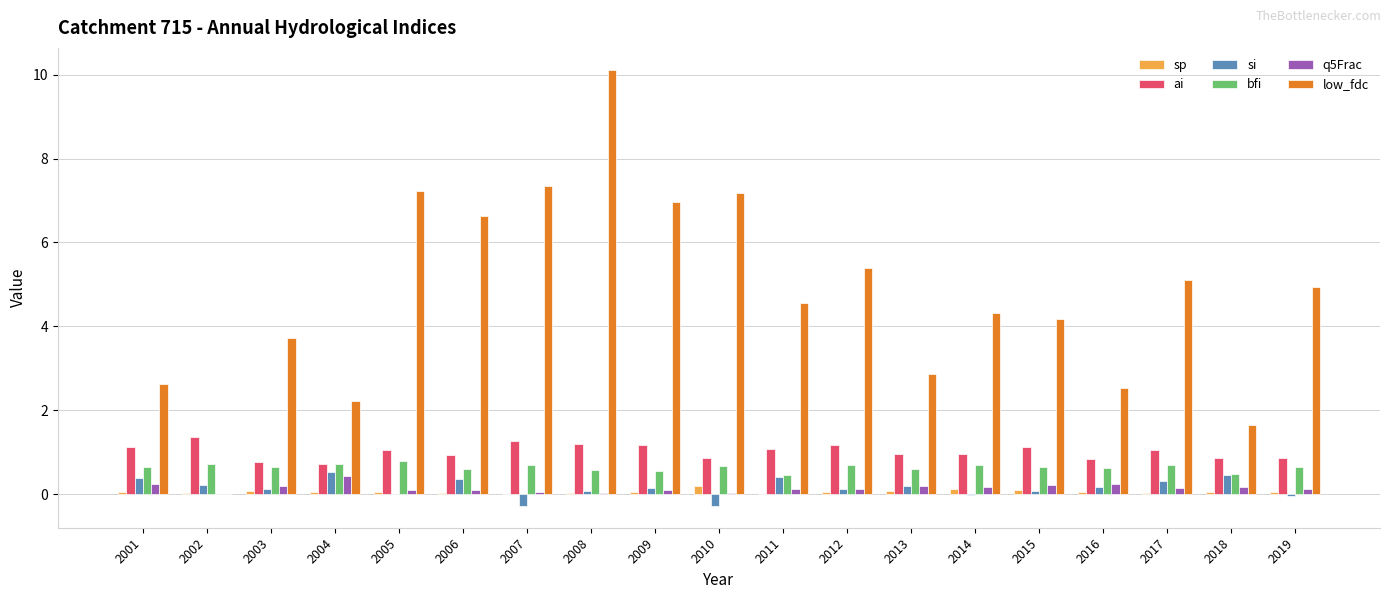

Are the bars horizontal?

No